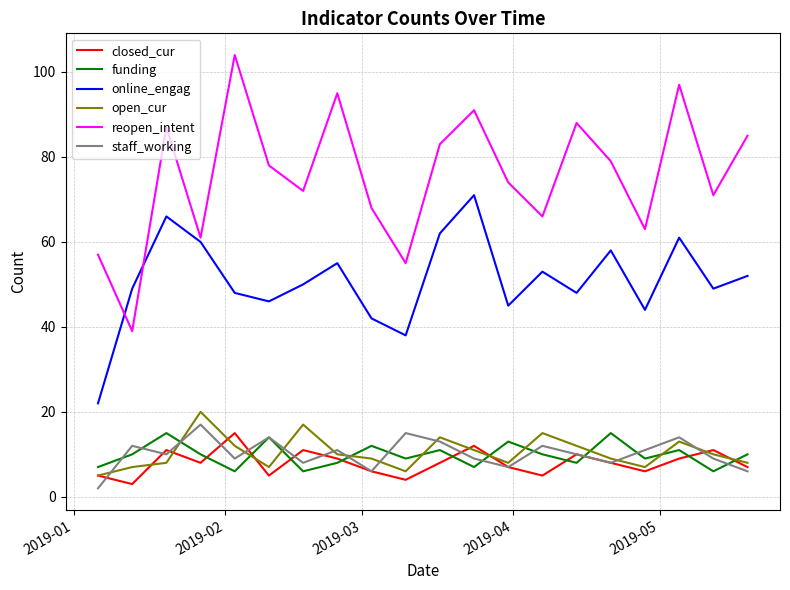

Count the number of categories in the chart.

20